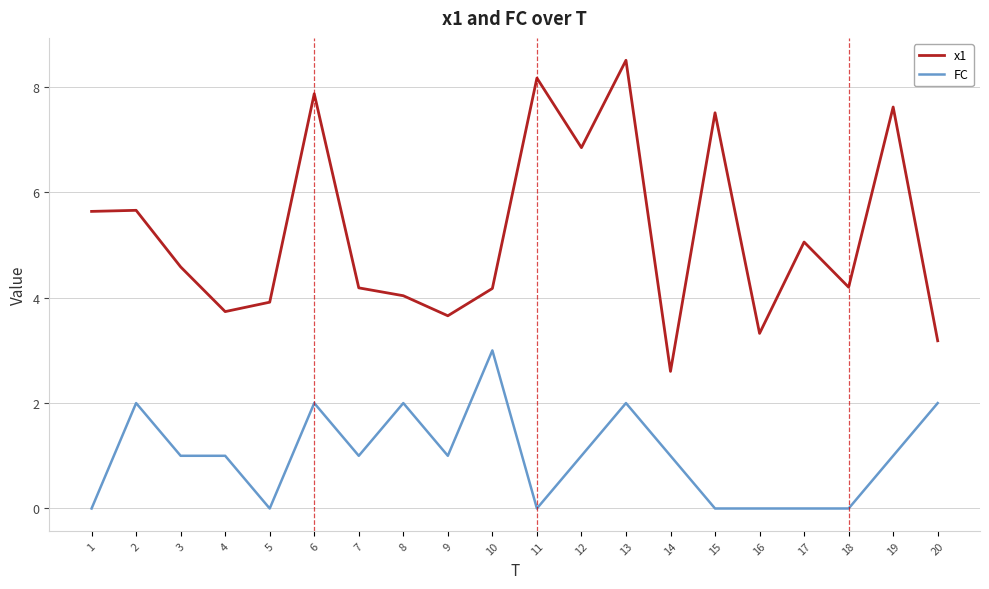

Is this an area chart (filled region under the line)?

No